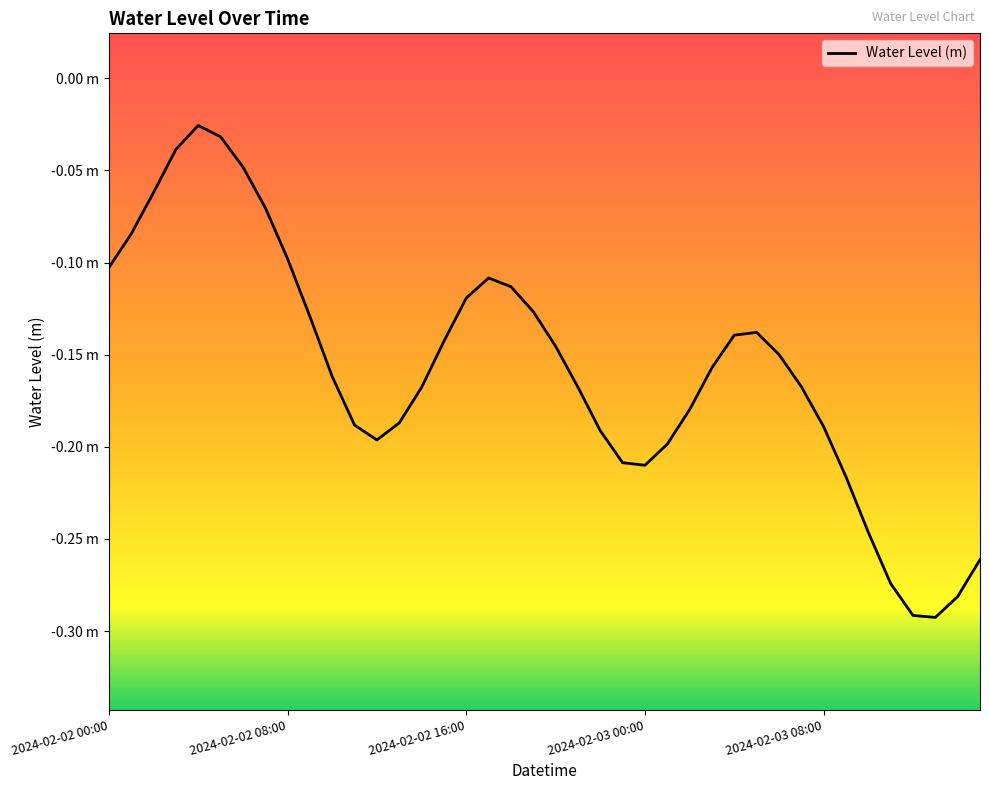

Does the chart display data point markers on the line(s)?

No